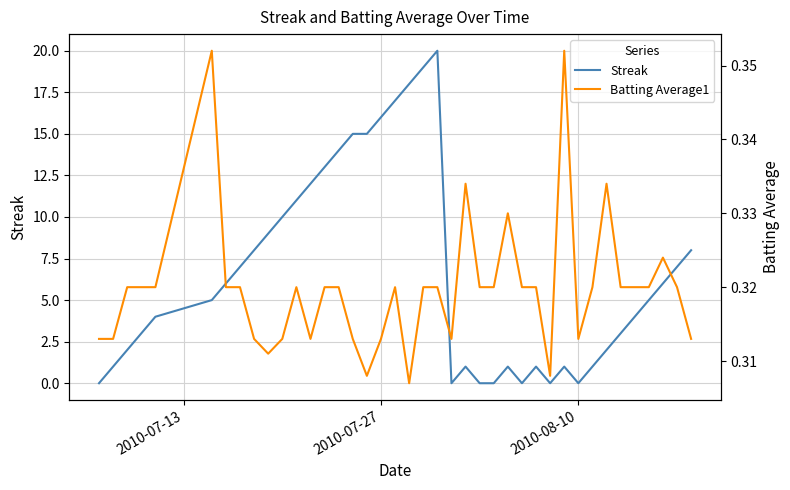

How many distinct data groups are displayed?

2